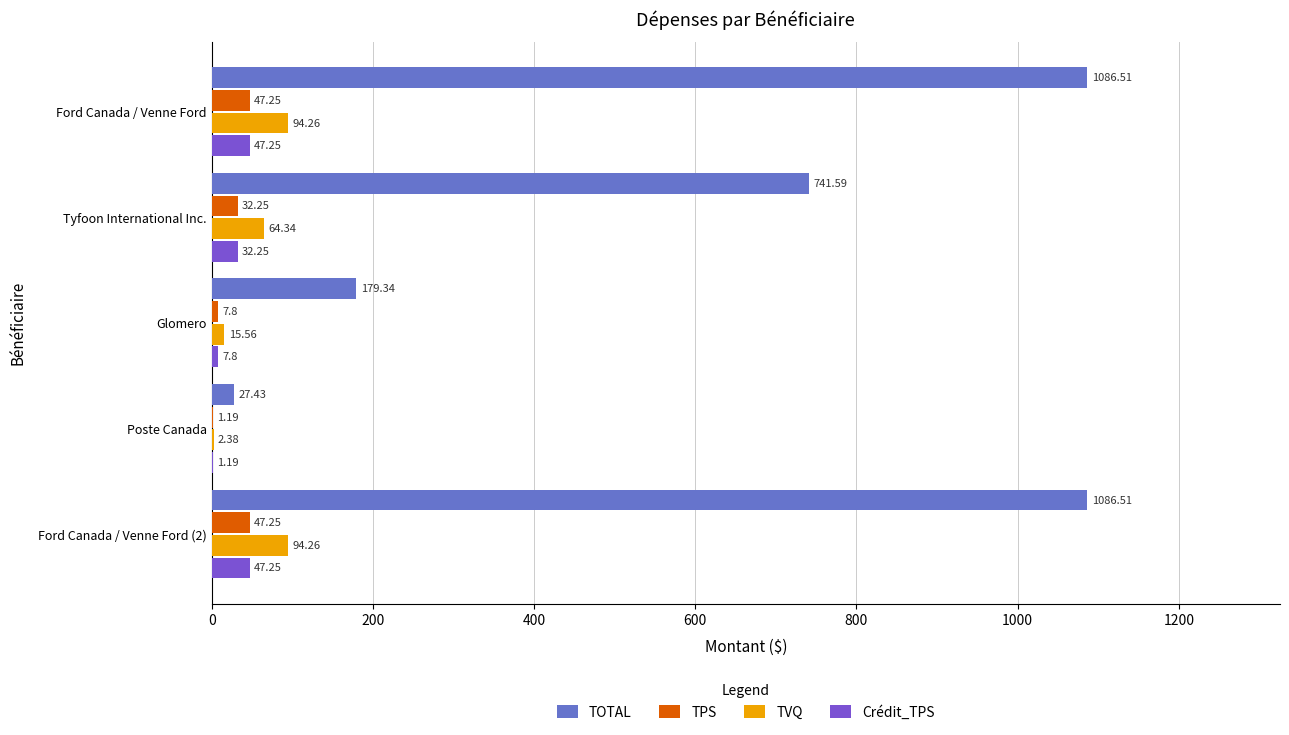

What is the total value across all series at Tyfoon International Inc.?

870.4